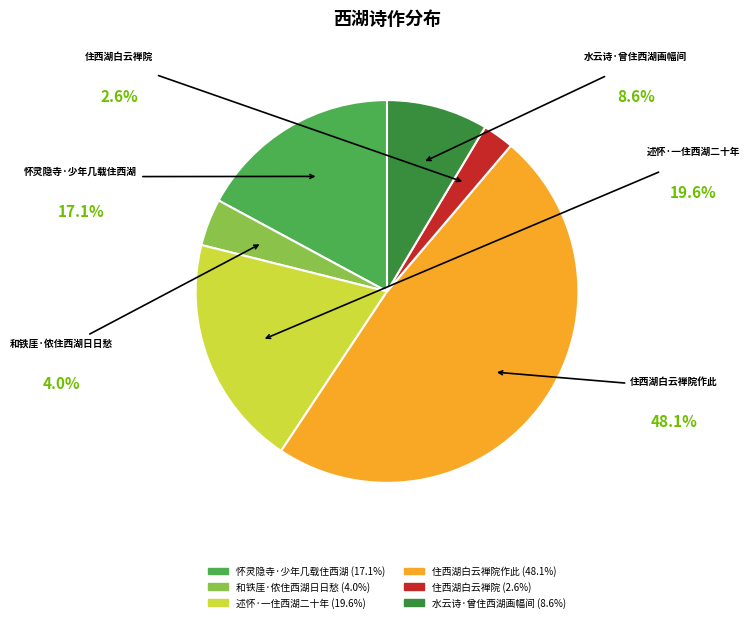

Combined, what portion of the pie is 怀灵隐寺·少年几载住西湖 and 水云诗·曾住西湖画幅间?

25.7%